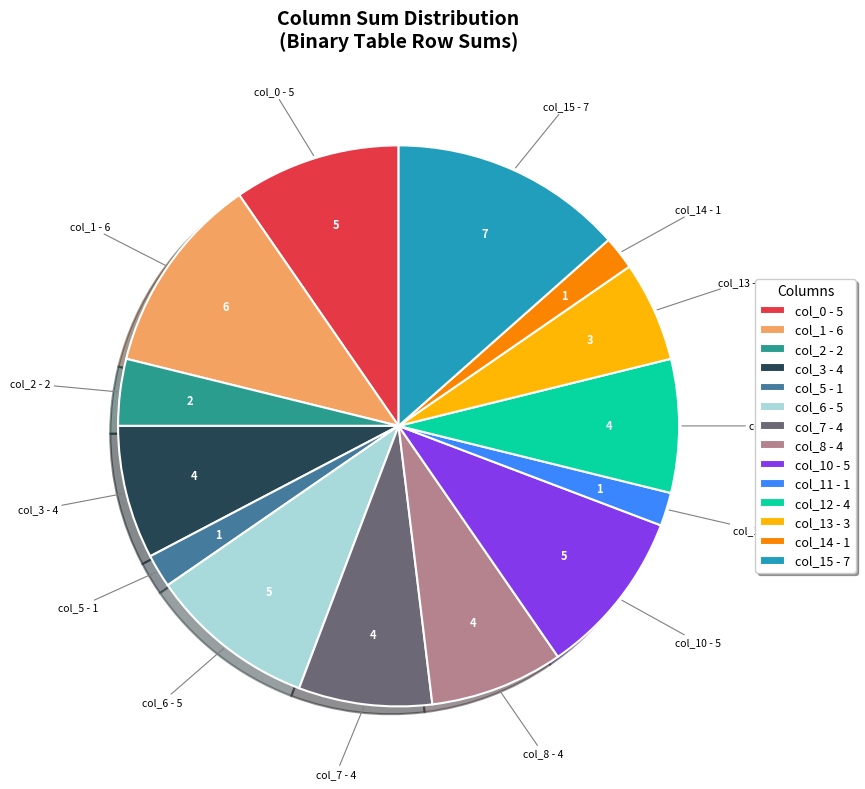

Which category has the biggest portion of the pie?

col_15